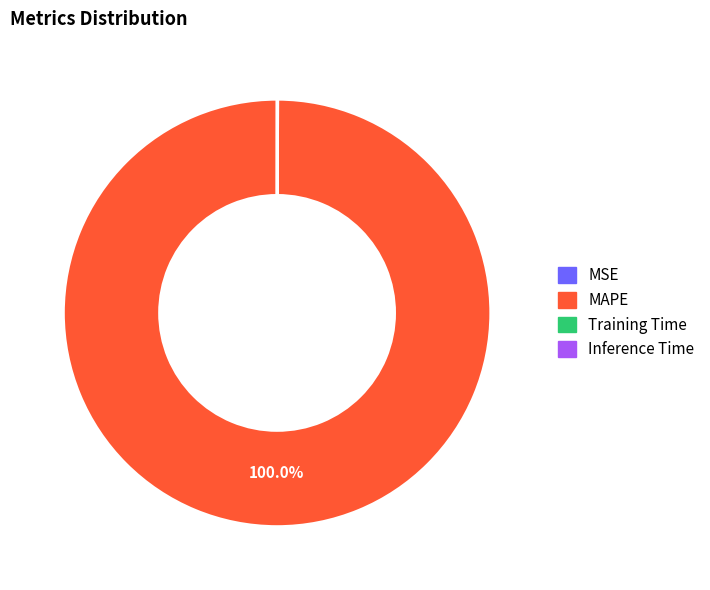

Which slice is the largest?

MAPE